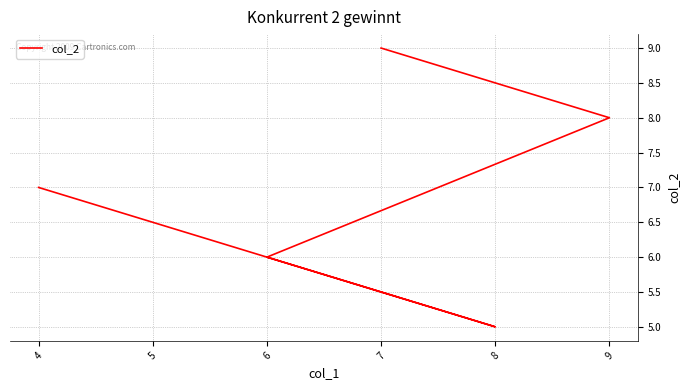

What is the difference between the maximum and minimum values?

4